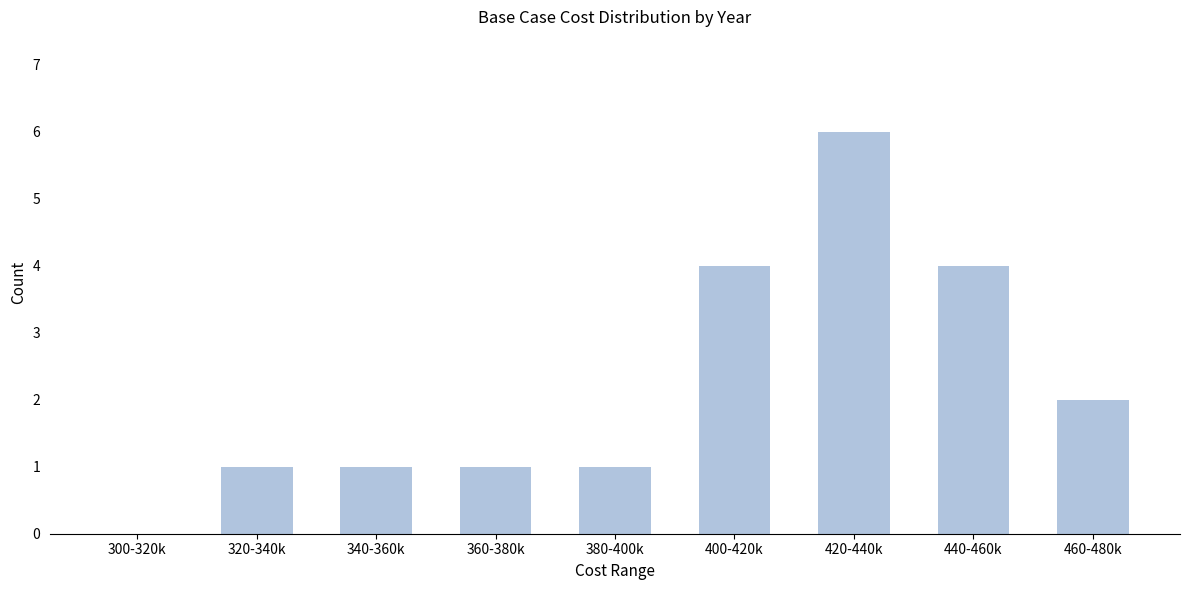

Reading right to left, transcribe all the data shown in this chart.

460-480k=2	440-460k=4	420-440k=6	400-420k=4	380-400k=1	360-380k=1	340-360k=1	320-340k=1	300-320k=0